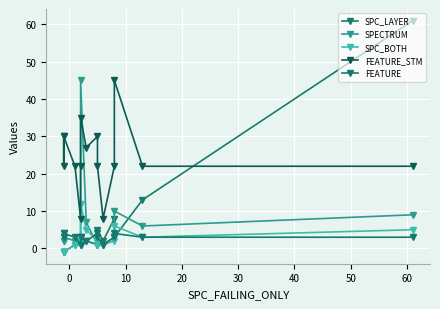

What is the difference between the maximum and second lowest values in the SPC_LAYER series?

62